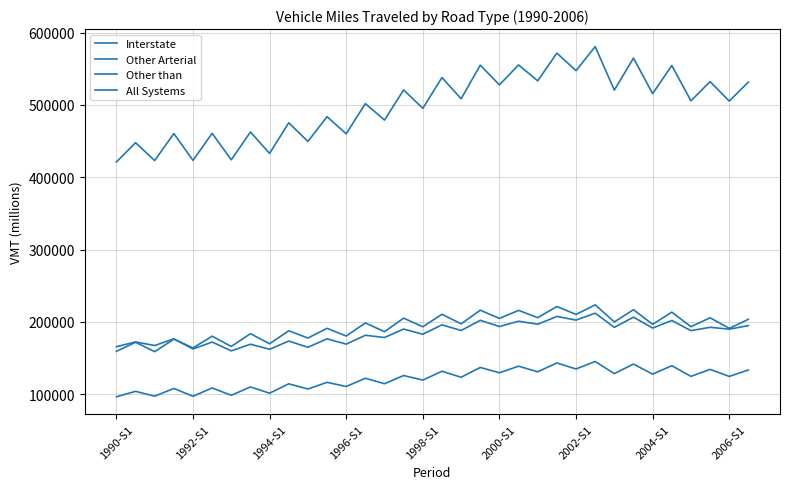

How many lines are shown in the chart?

4